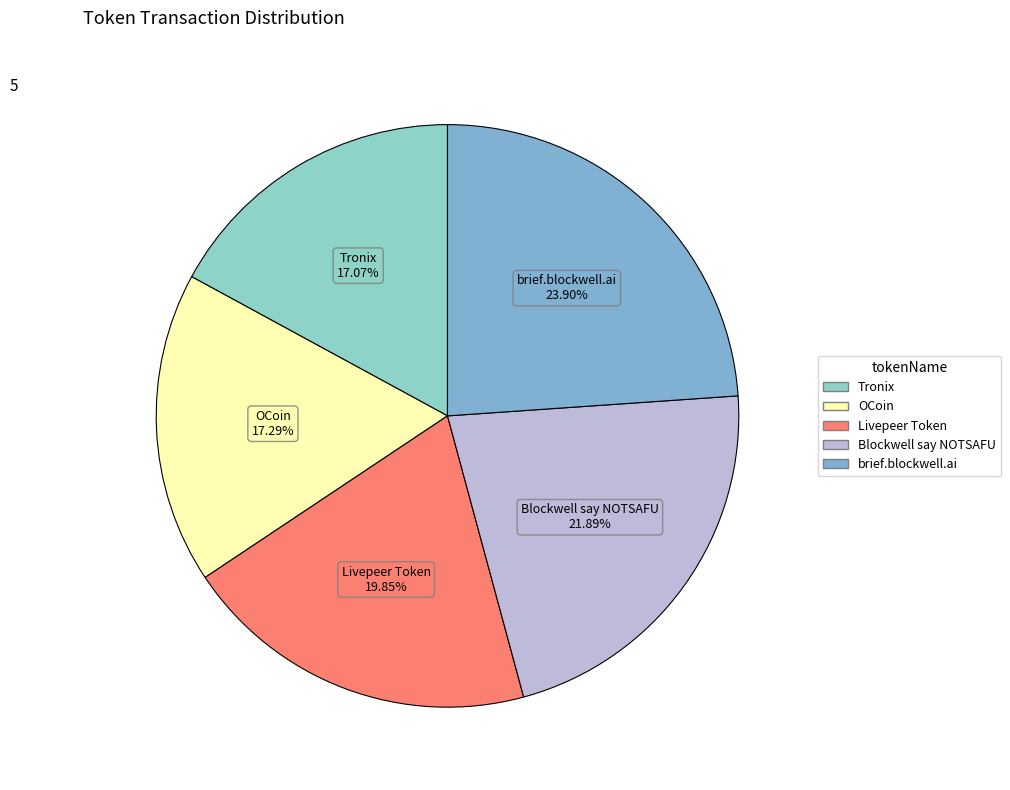

To the nearest percent, what is the difference between the Blockwell say NOTSAFU and Livepeer Token slice percentages?

2%